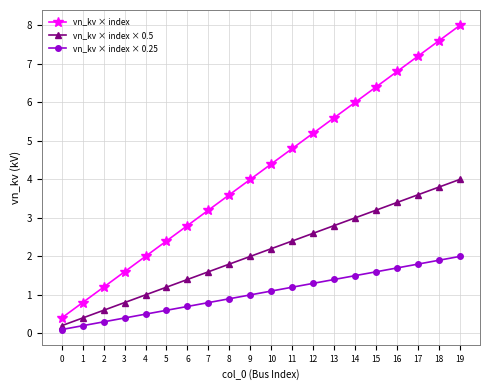

What is the approximate value of vn_kv × index × 0.5 at 2?

0.6